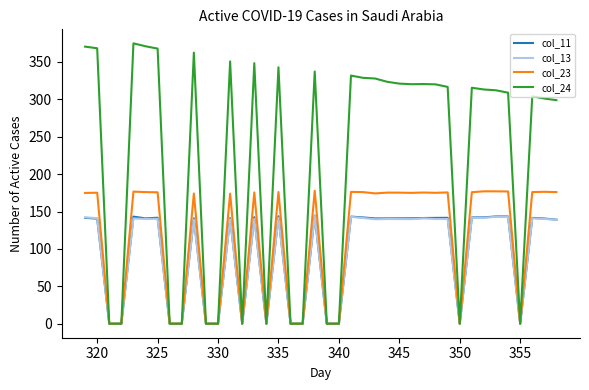

What is the maximum value shown in the chart?

374.8